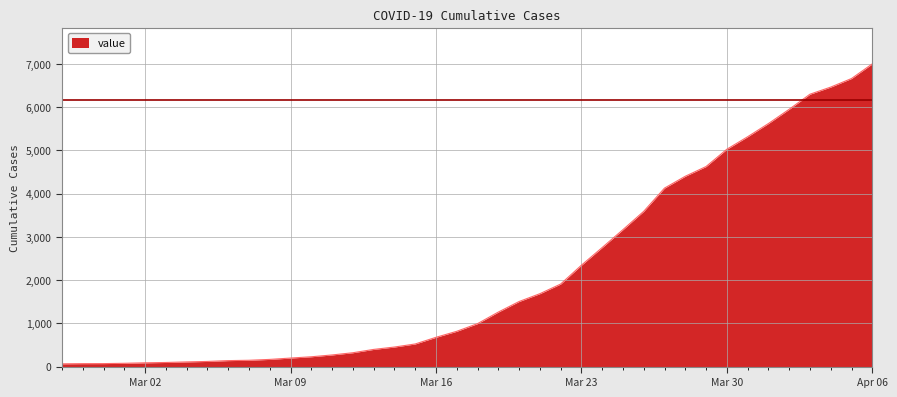

What is the average value?

2144